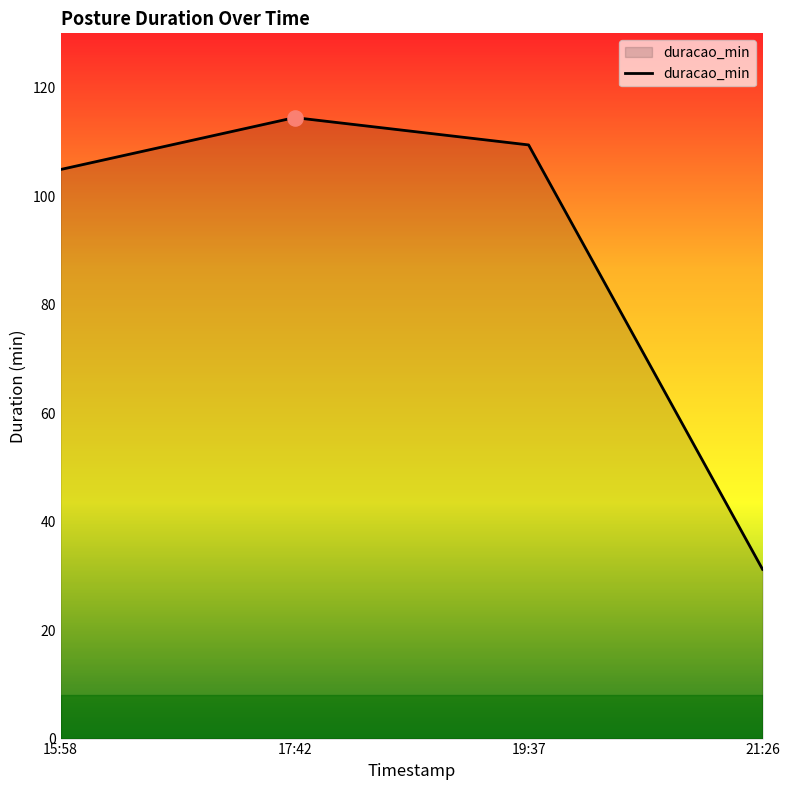

Which has a higher value, 17:42 or 21:26?

17:42